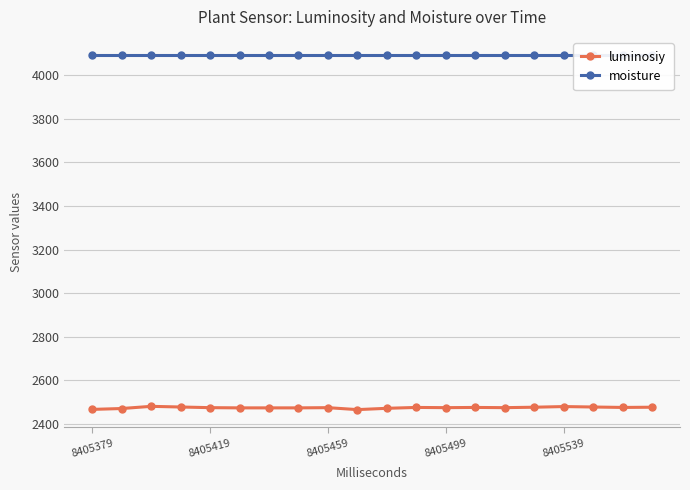

What is the lowest value of the luminosiy series?

2465